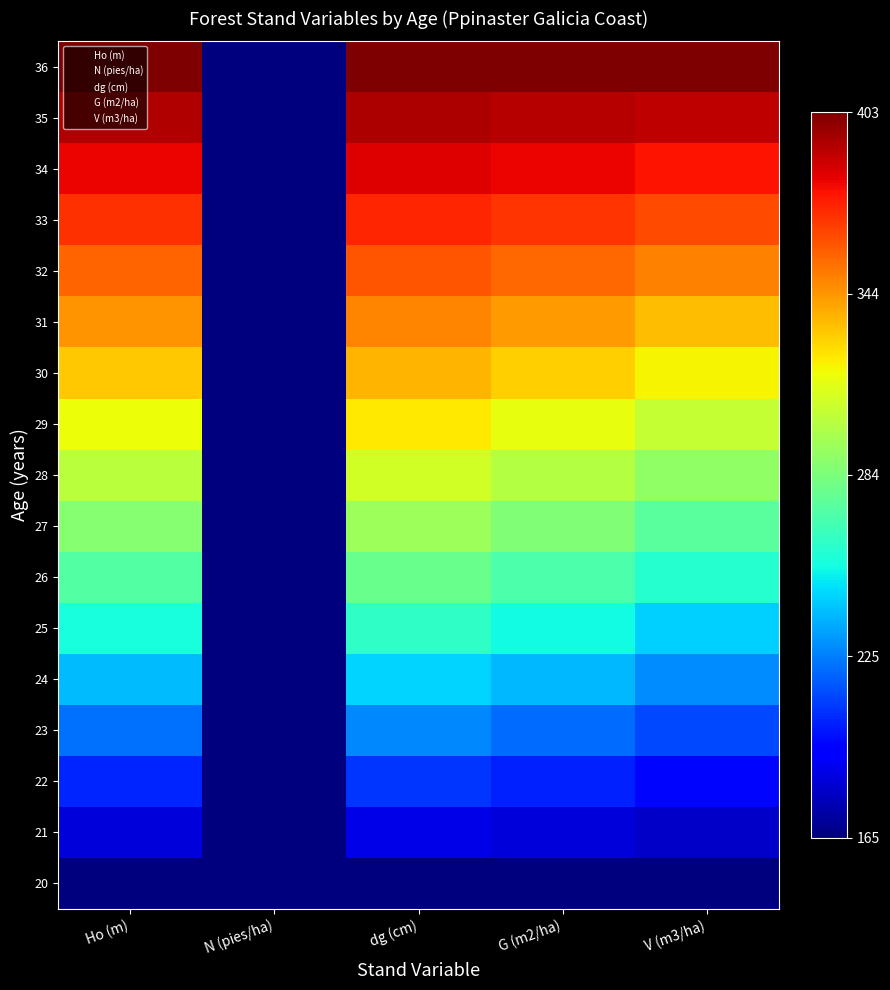

How many categories are shown in the chart?

5